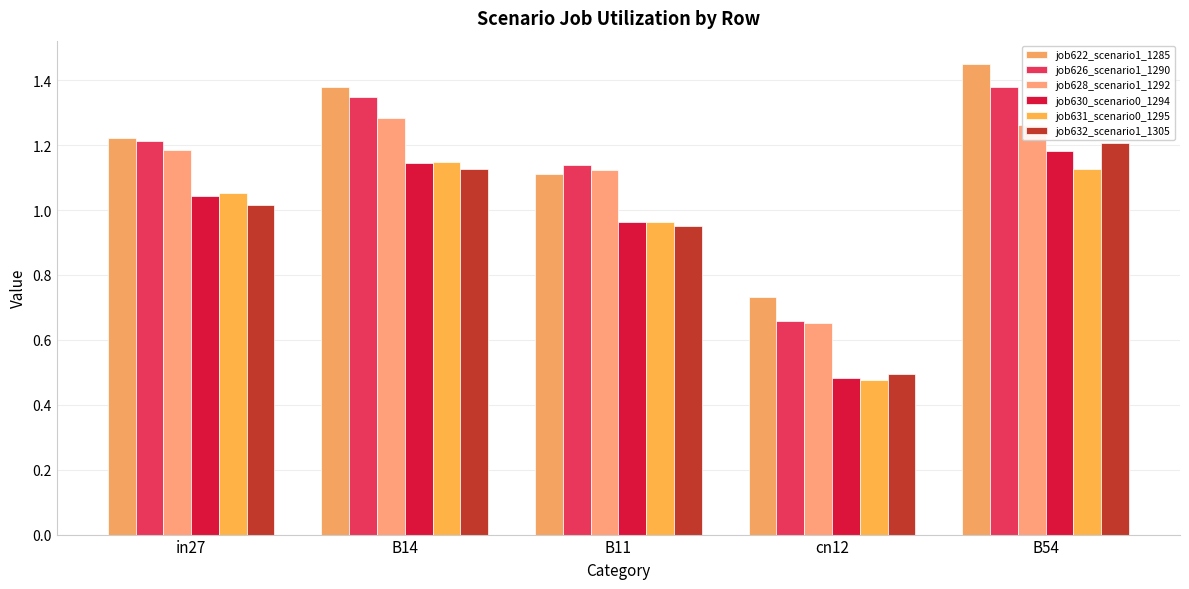

How many groups of bars are there?

5